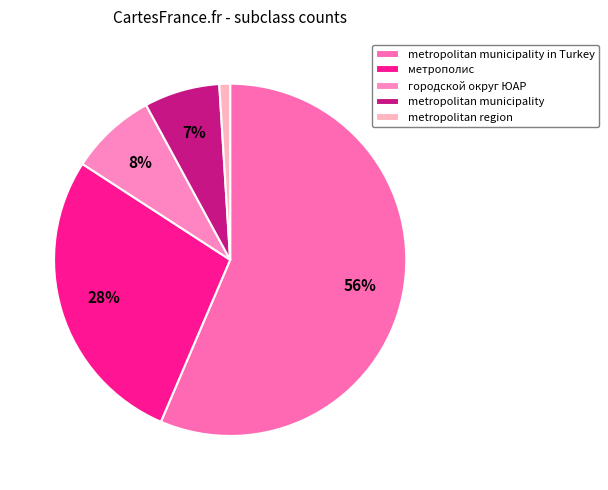

True or false: metropolitan municipality accounts for 7% of the total.

True